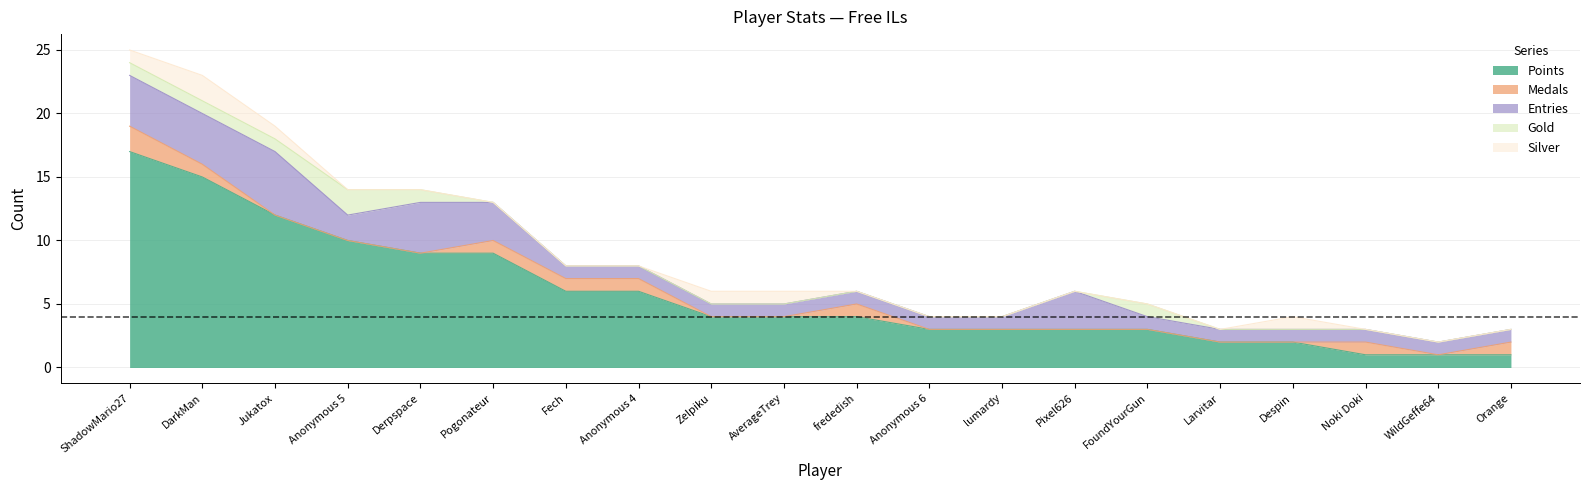

At which category is the sum across all series the highest?

ShadowMario27